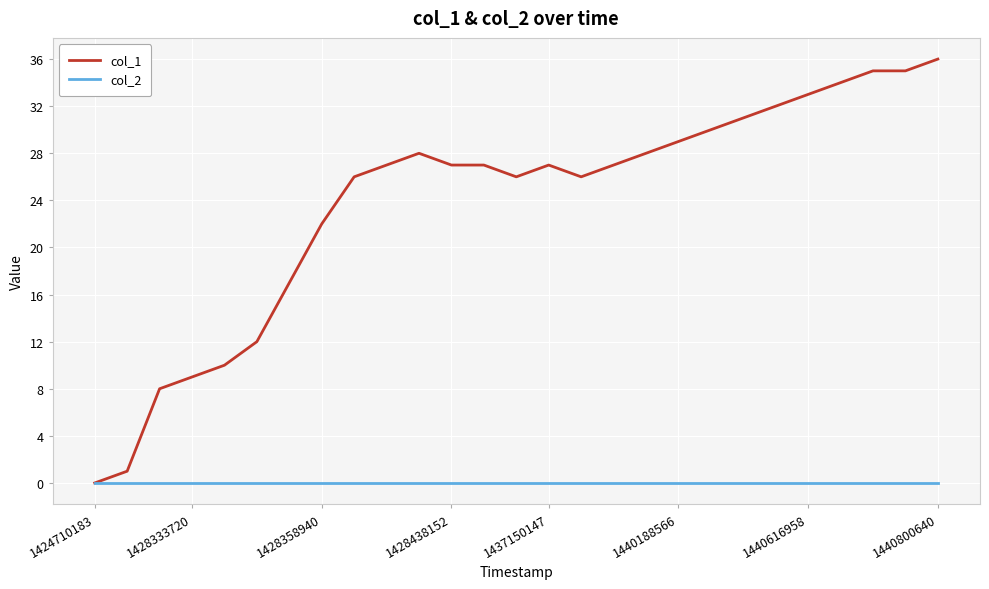

List the series in order of their overall mean, lowest first.

col_2, col_1